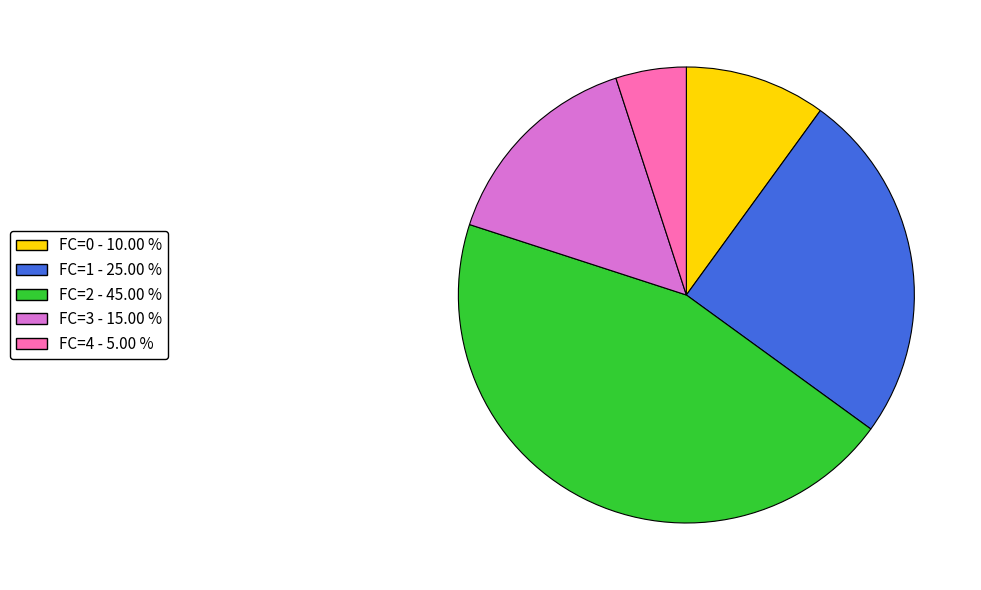

Rank the categories by value from lowest to highest.

FC=4, FC=0, FC=3, FC=1, FC=2